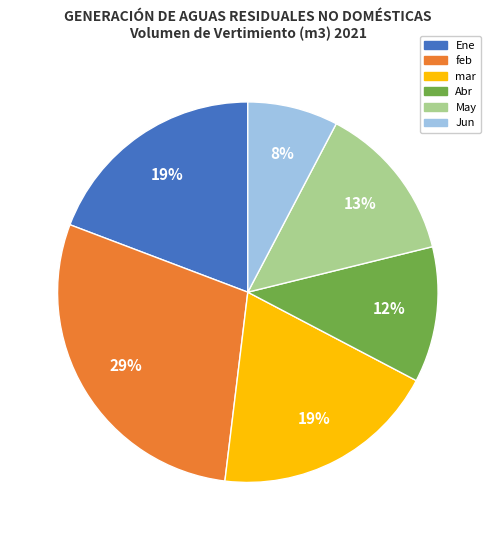

What percentage is the Ene slice, to the nearest percent?

19%